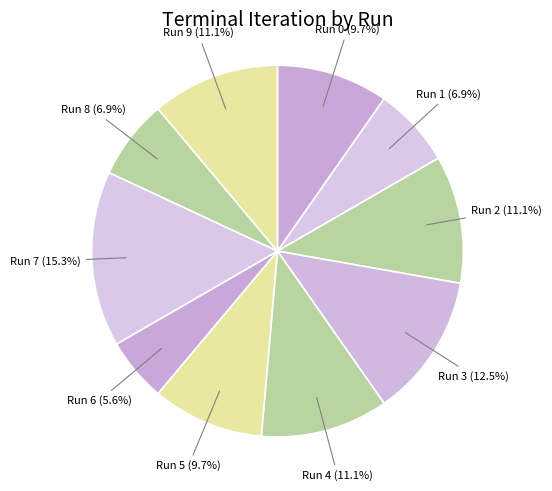

Is it true that Run 6 is 6% of the pie?

True